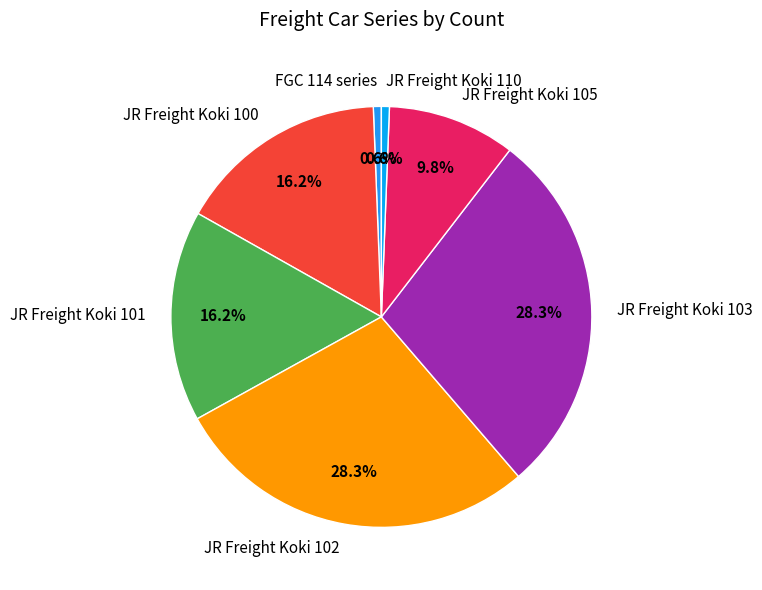

Between JR Freight Koki 110 and JR Freight Koki 101, which is larger?

JR Freight Koki 101